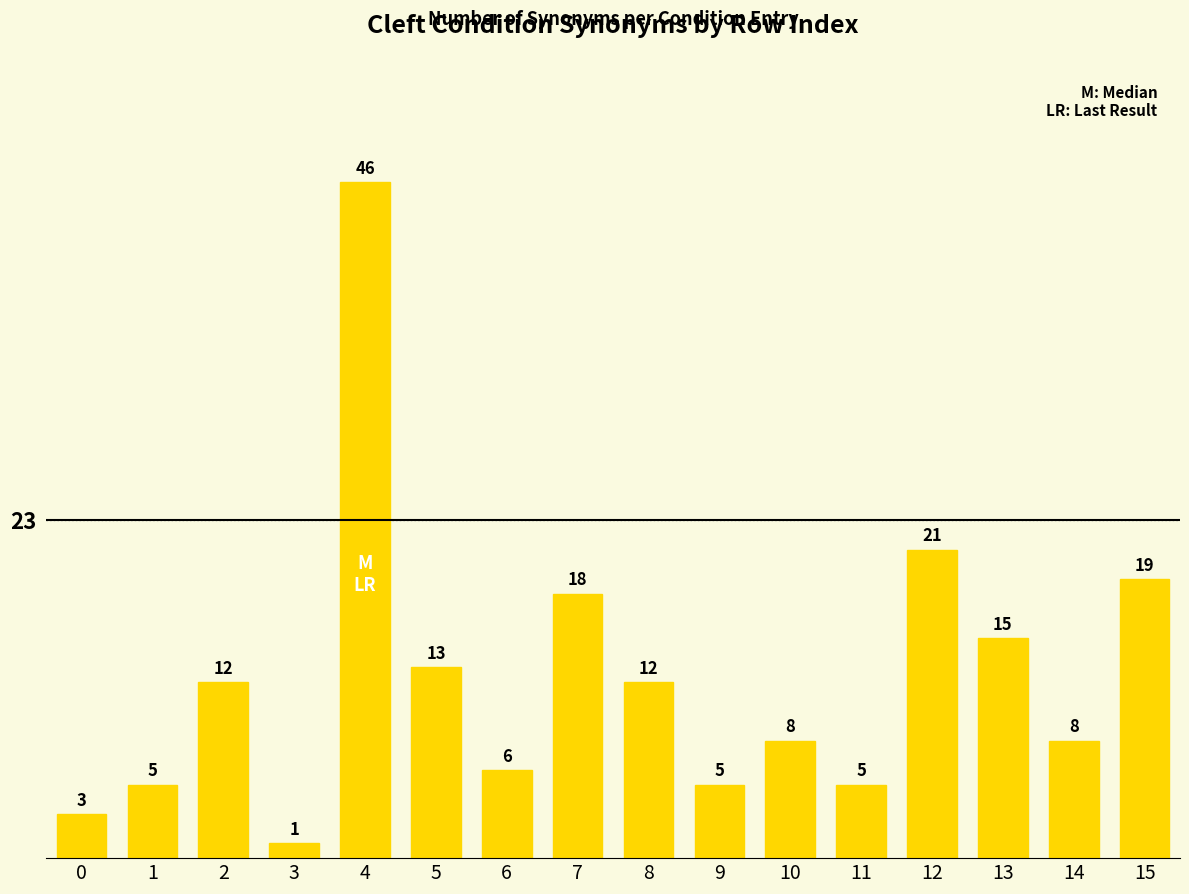

Which category has the lowest value across all series?

3